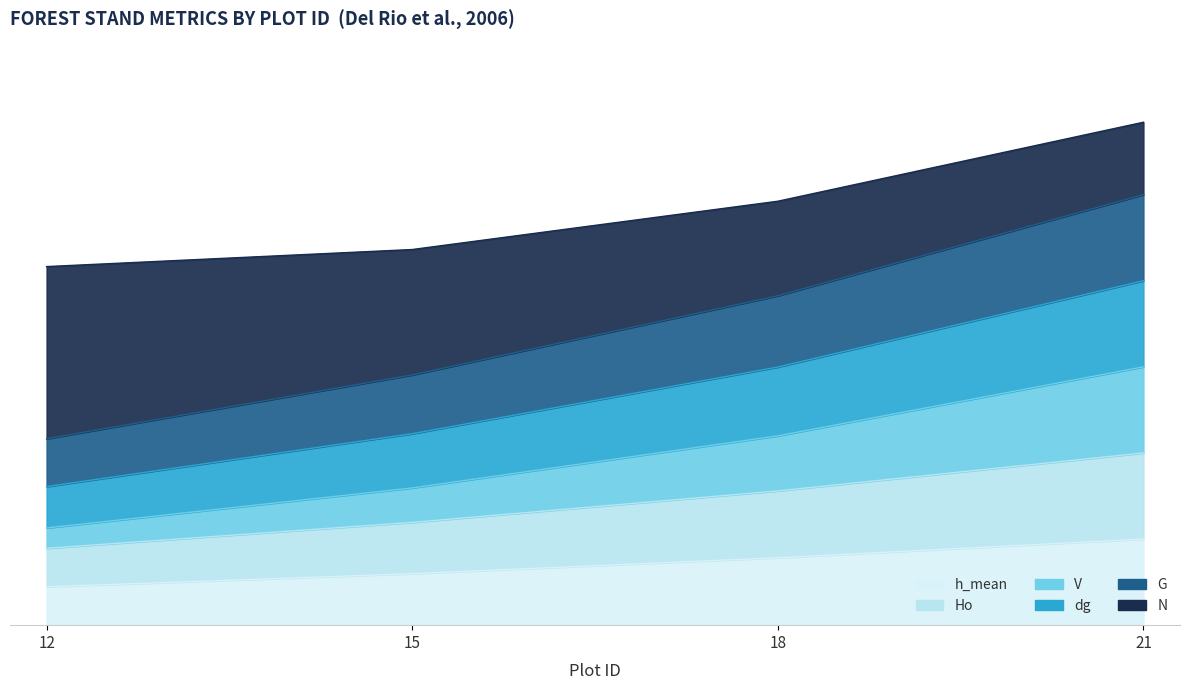

Read the G value at 15.

35.9